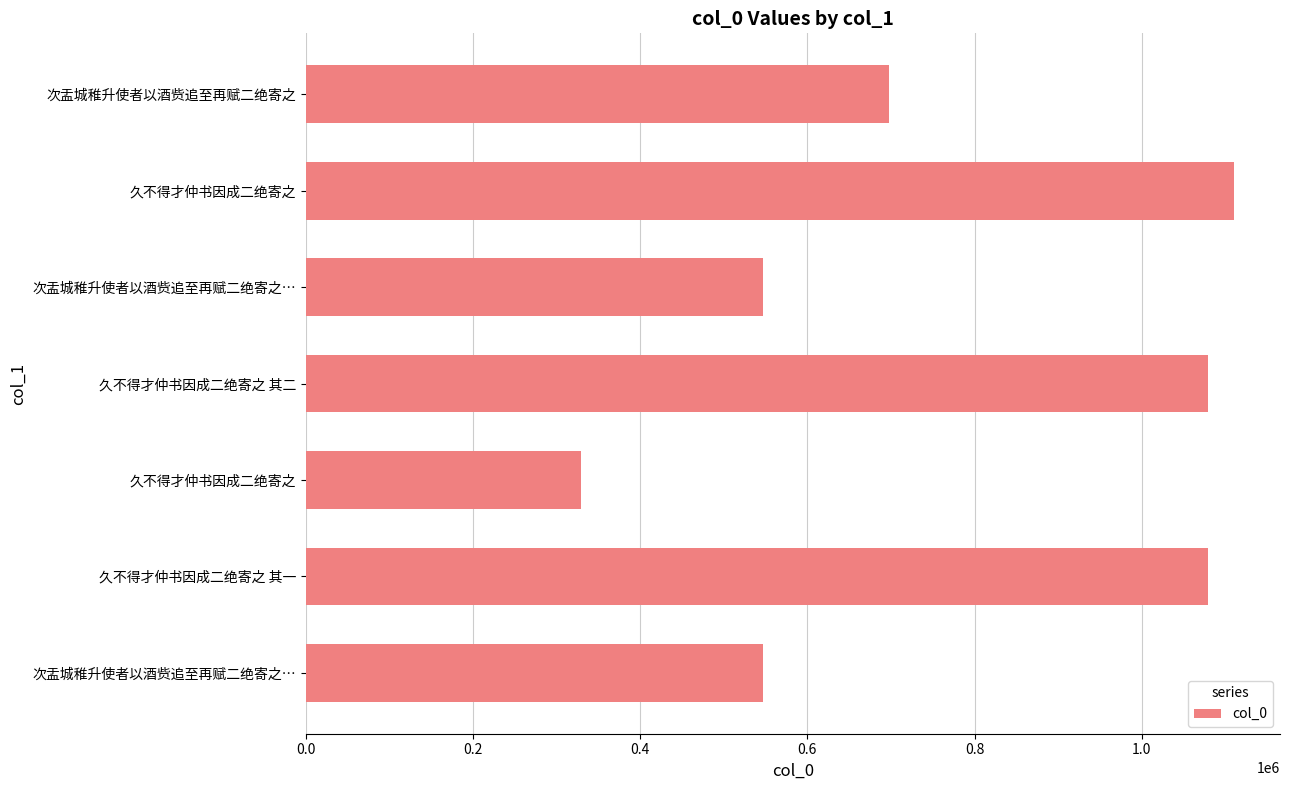

Does the chart contain any negative values?

No